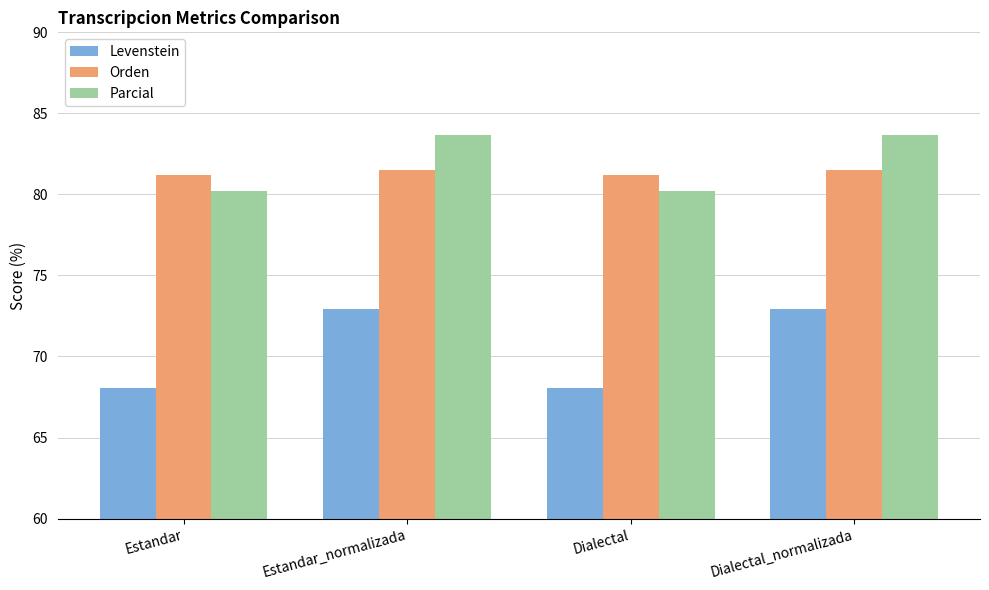

Reading left to right, list all the values displayed in this chart.

Levenstein: 68.0	72.9	68.0	72.9
Orden: 81.2	81.5	81.2	81.5
Parcial: 80.2	83.7	80.2	83.7